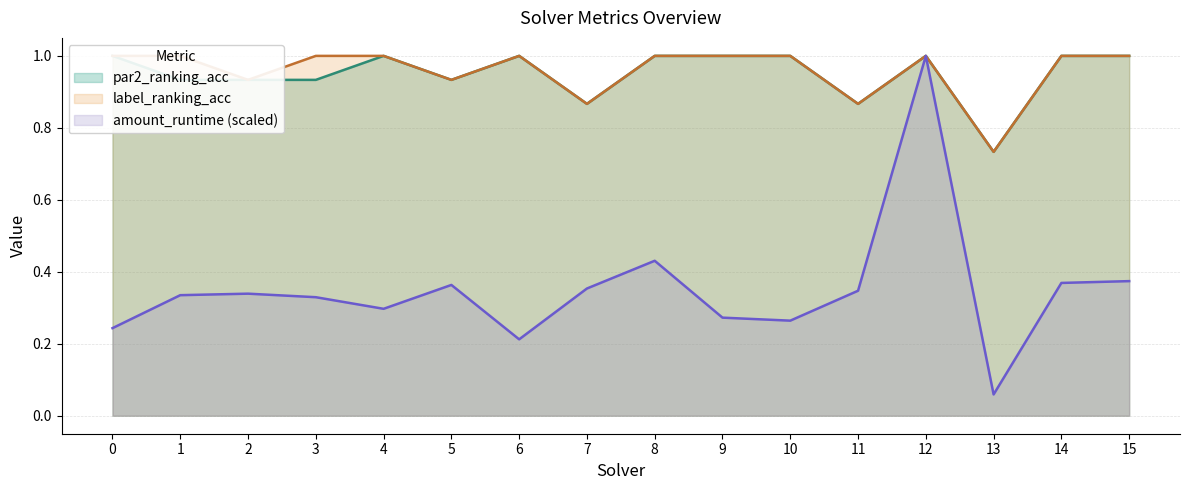

What value does the label_ranking_acc series have at 6?

1.0